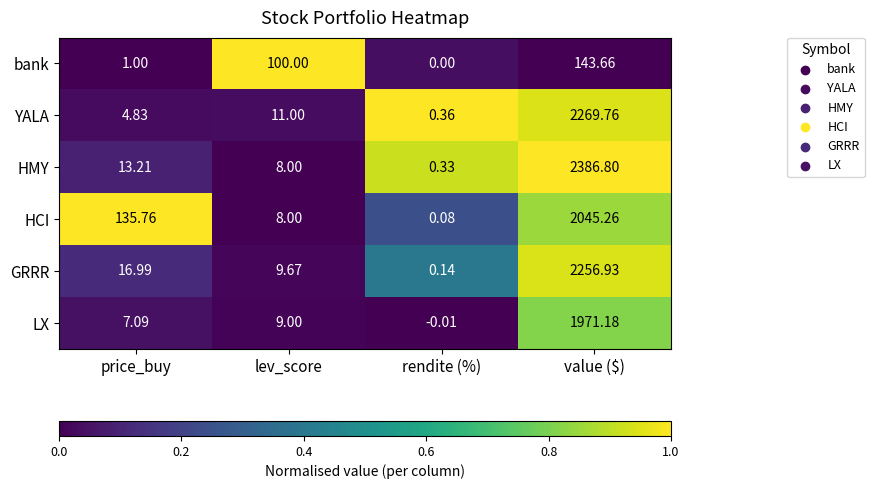

Which series has the widest spread of values?

HMY